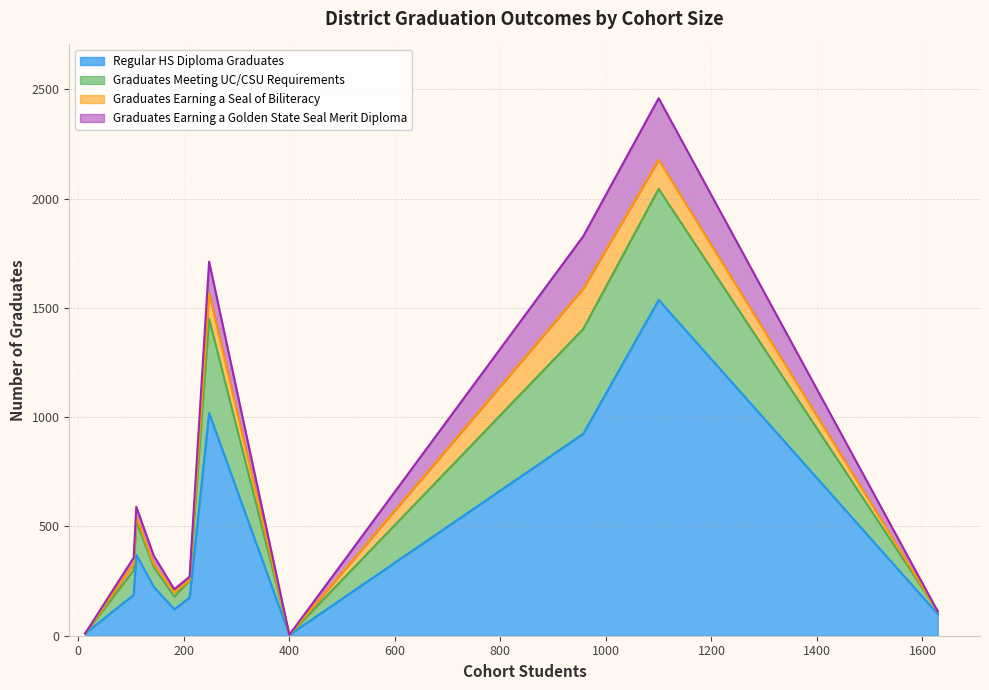

True or false: Graduates Meeting UC/CSU Requirements has a value of 10 at 13.

True